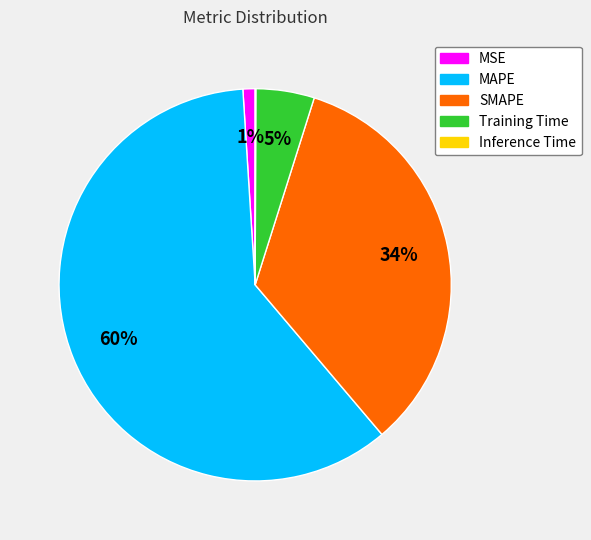

What percentage is the SMAPE slice, to the nearest percent?

34%